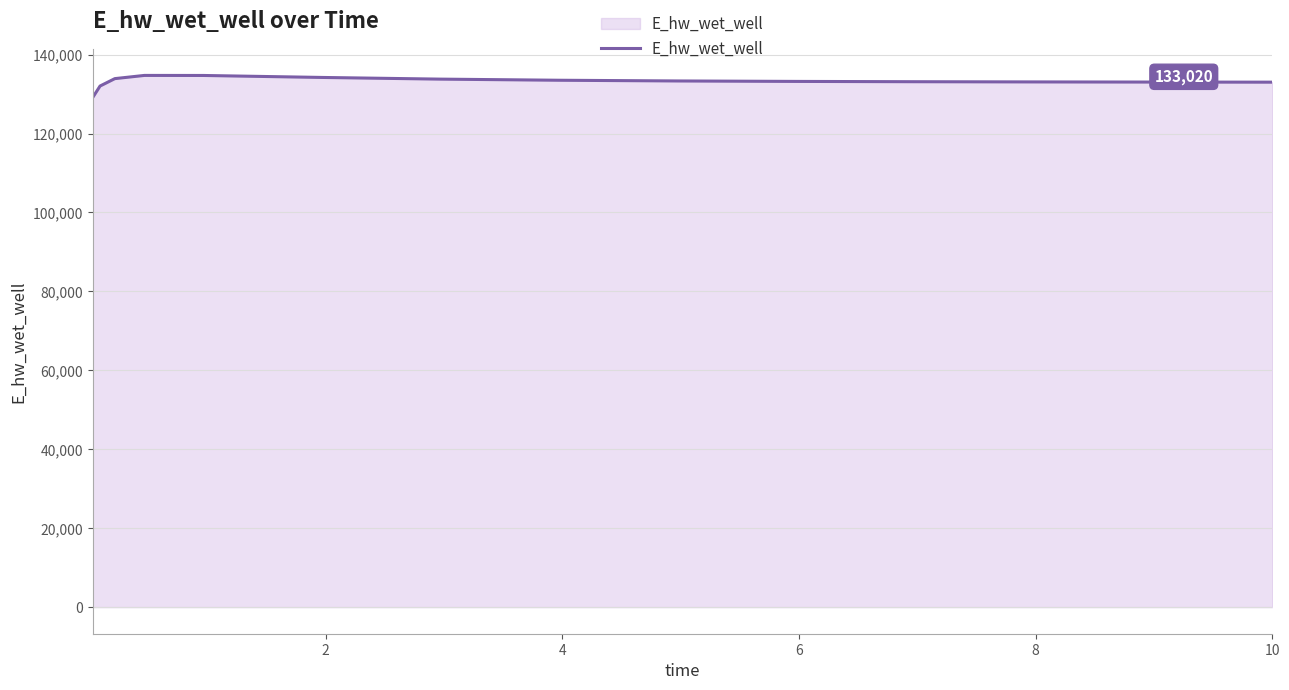

What is the minimum value shown in the chart?

129107.8